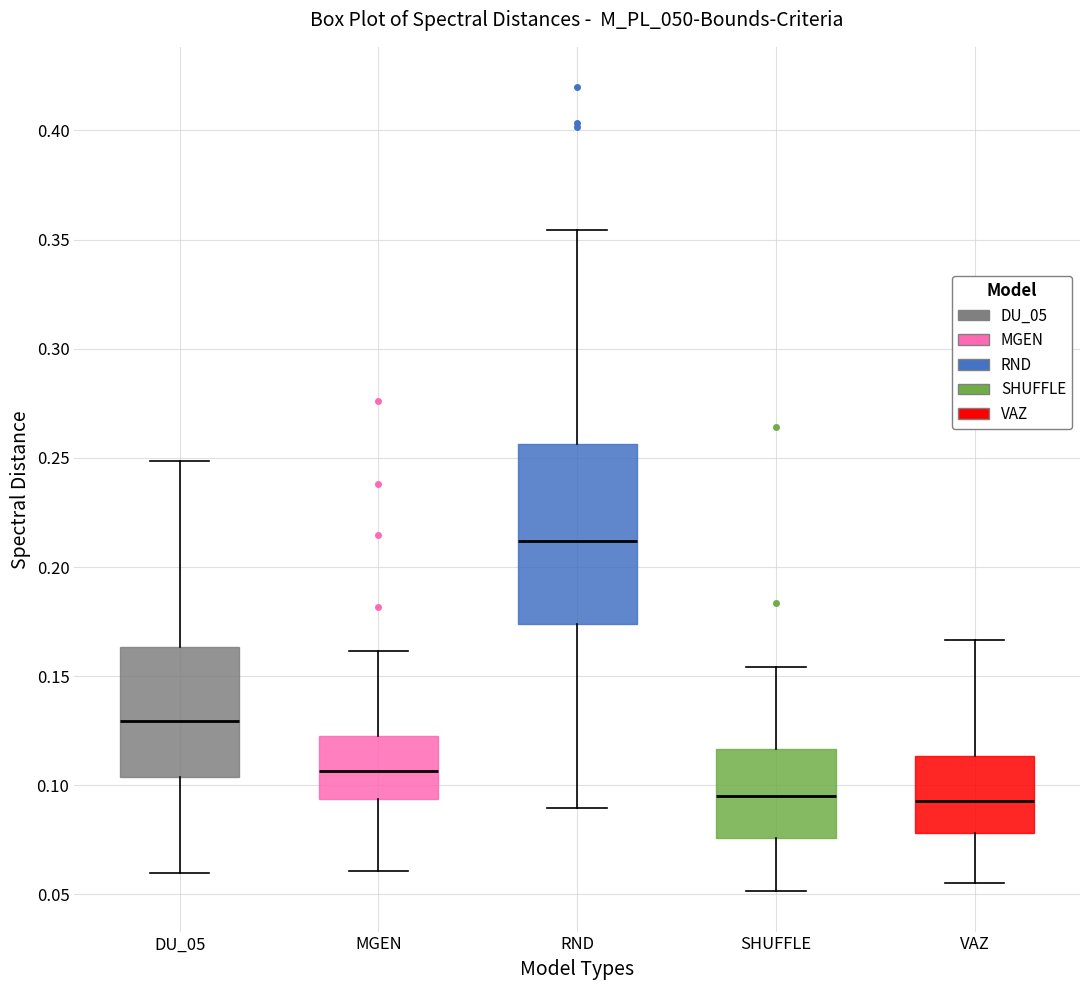

Comparing the boxes themselves (not the whiskers), which one is the tallest?

RND